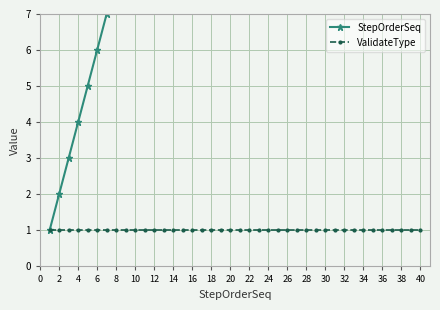

How many series are shown in this chart?

2